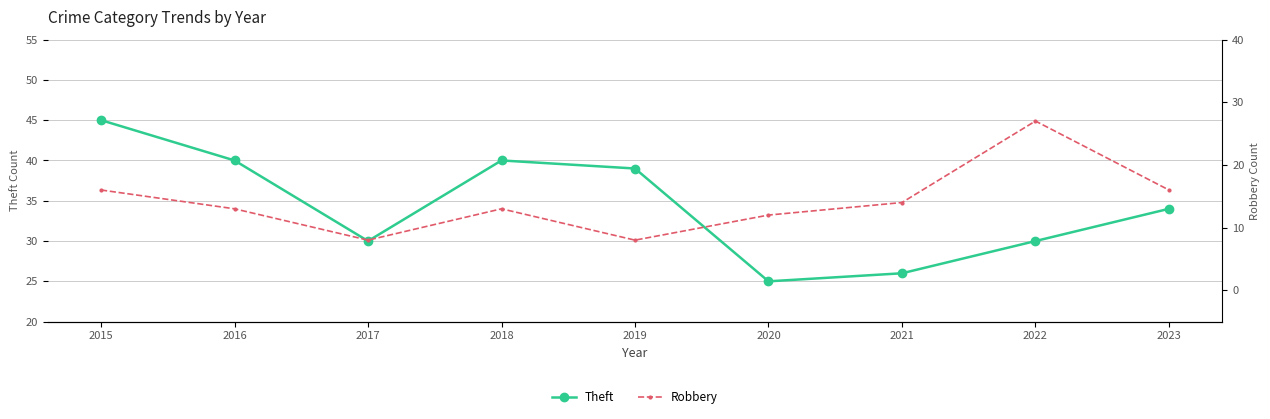

Does the chart display data point markers on the line(s)?

Yes